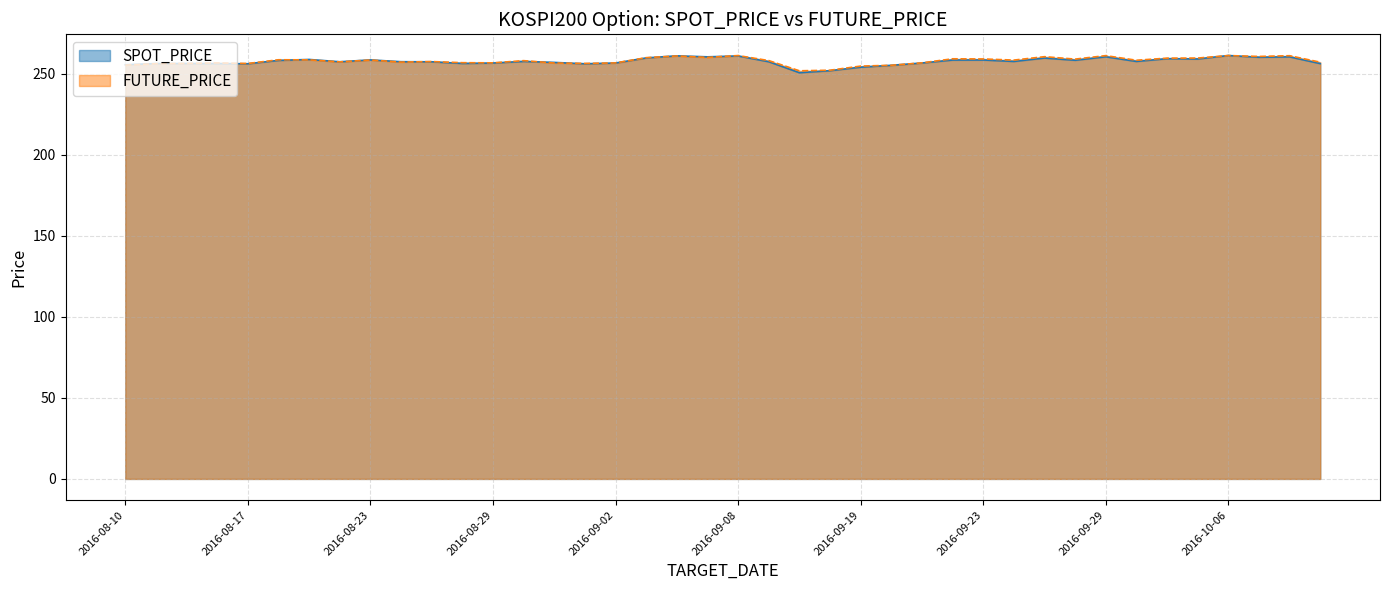

Where do FUTURE_PRICE and SPOT_PRICE first cross each other?

2016-08-11 and 2016-08-12